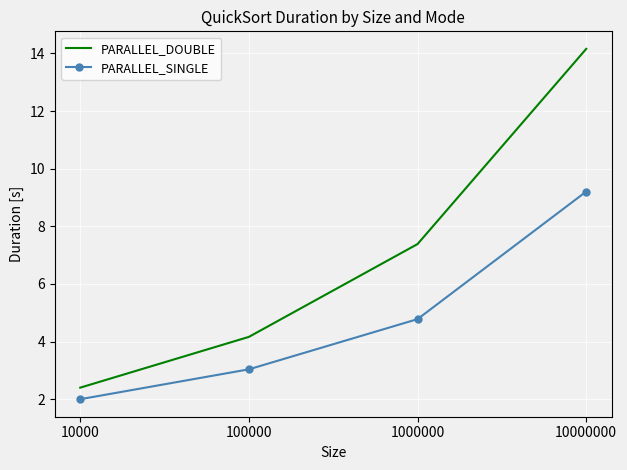

Which series has the largest range (max minus min)?

PARALLEL_DOUBLE